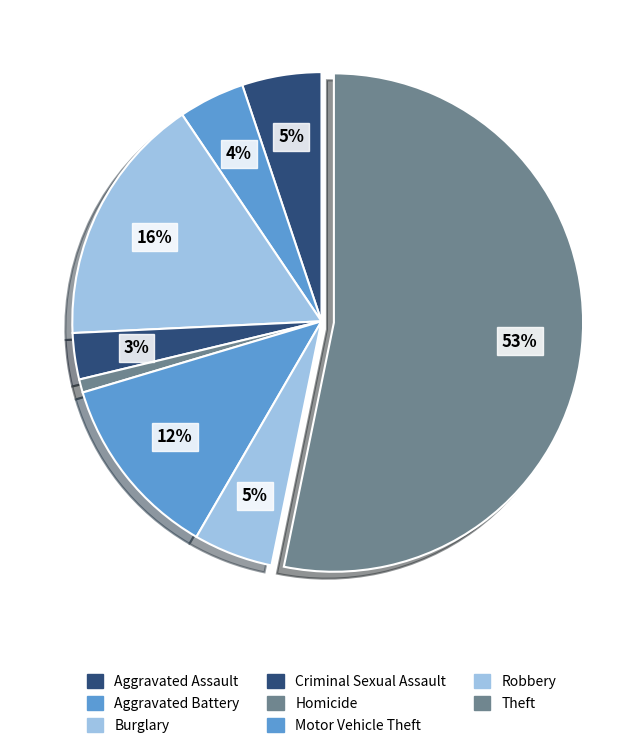

Is Theft the majority of the pie?

Yes